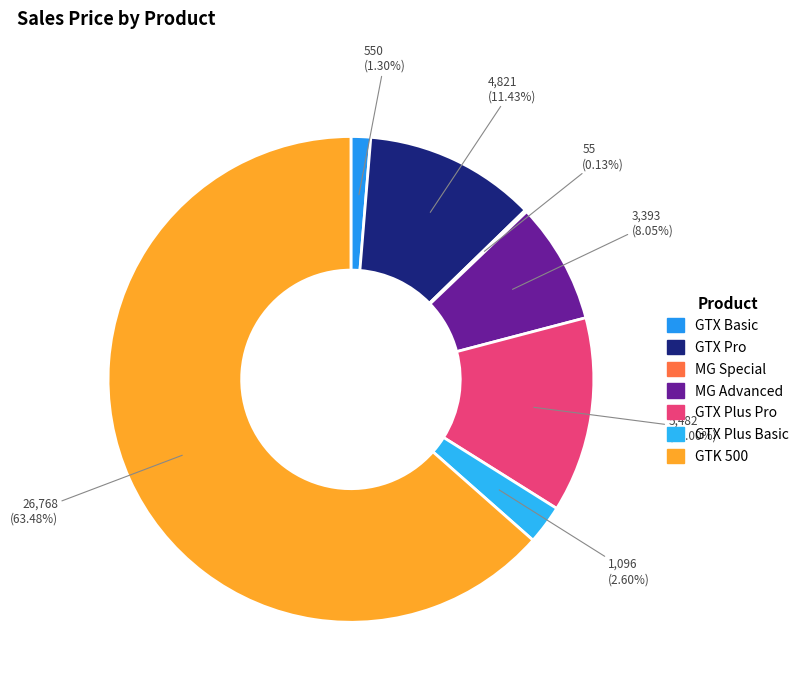

What percentage is NOT represented by MG Special?

99.9%